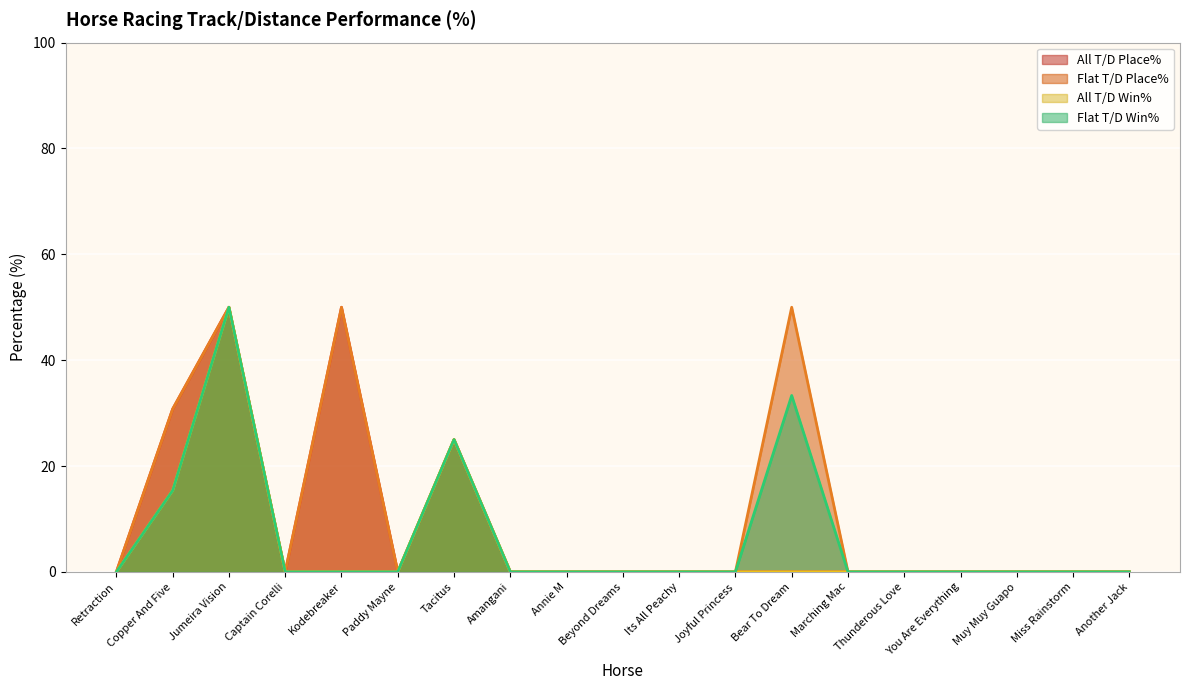

At which category does Flat T/D Win% reach its first local peak?

Jumeira Vision